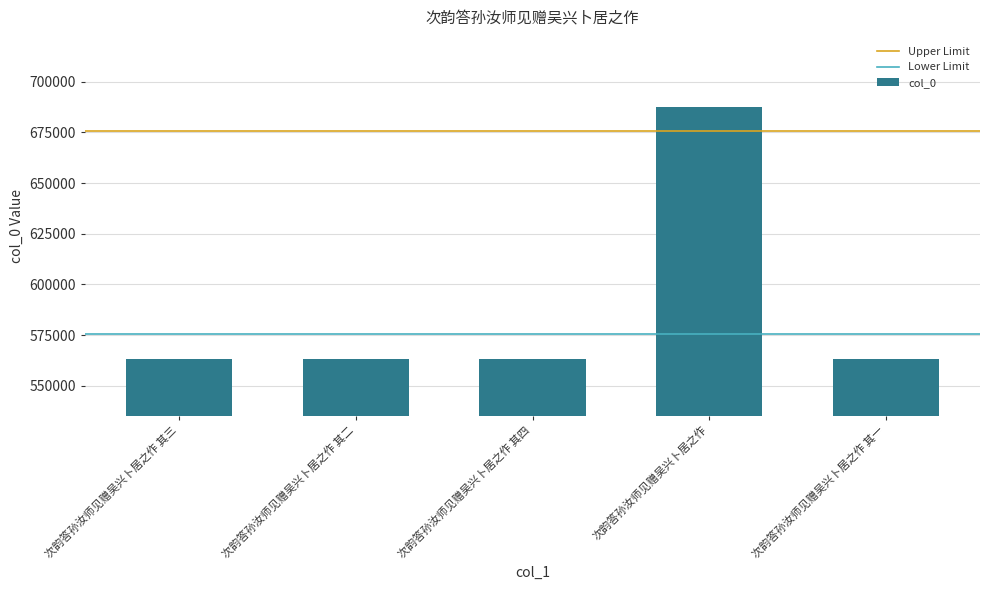

The value at 次韵答孙汝师见赠吴兴卜居之作 其三 is 563367. True or false?

True